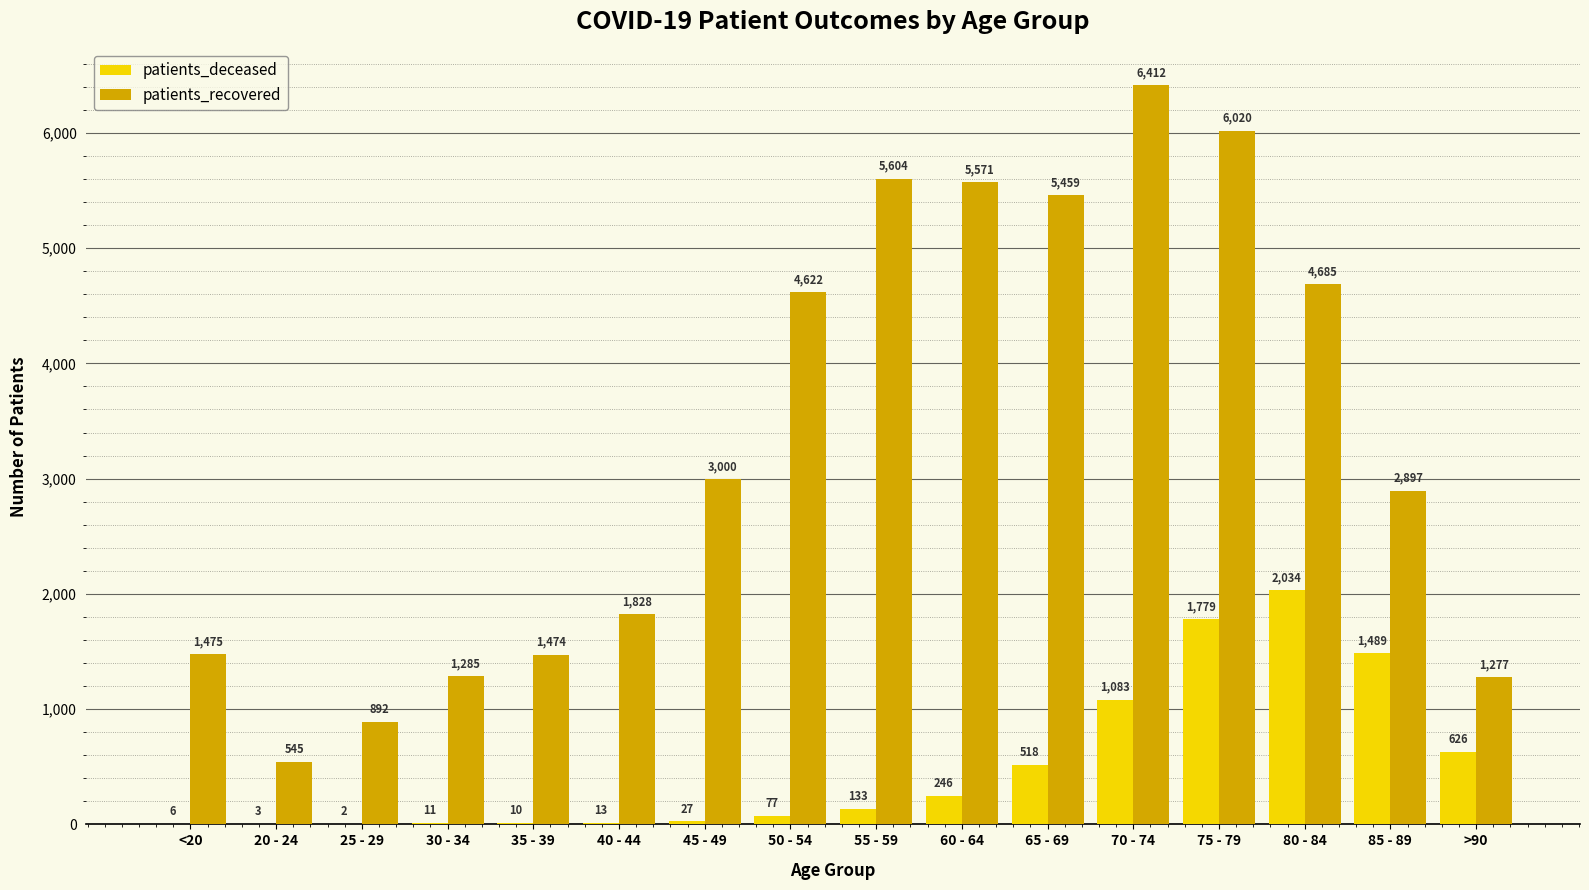

Reading left to right, transcribe all the data shown in this chart.

patients_deceased: 6	3	2	11	10	13	27	77	133	246	518	1083	1779	2034	1489	626
patients_recovered: 1475	545	892	1285	1474	1828	3000	4622	5604	5571	5459	6412	6020	4685	2897	1277